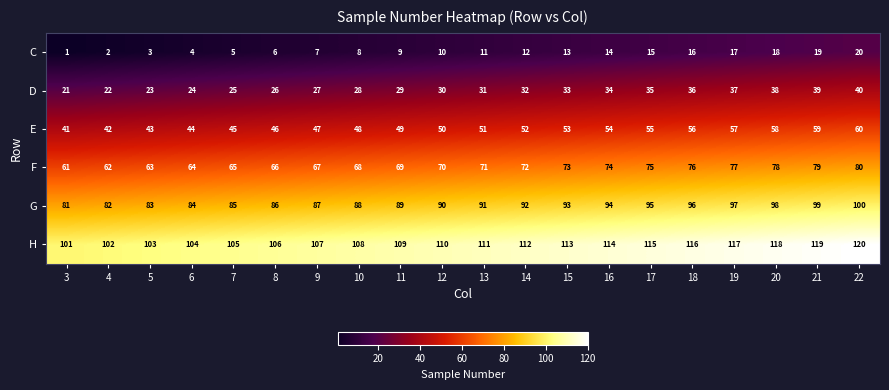

What is the difference between the maximum and minimum values in the C series?

19